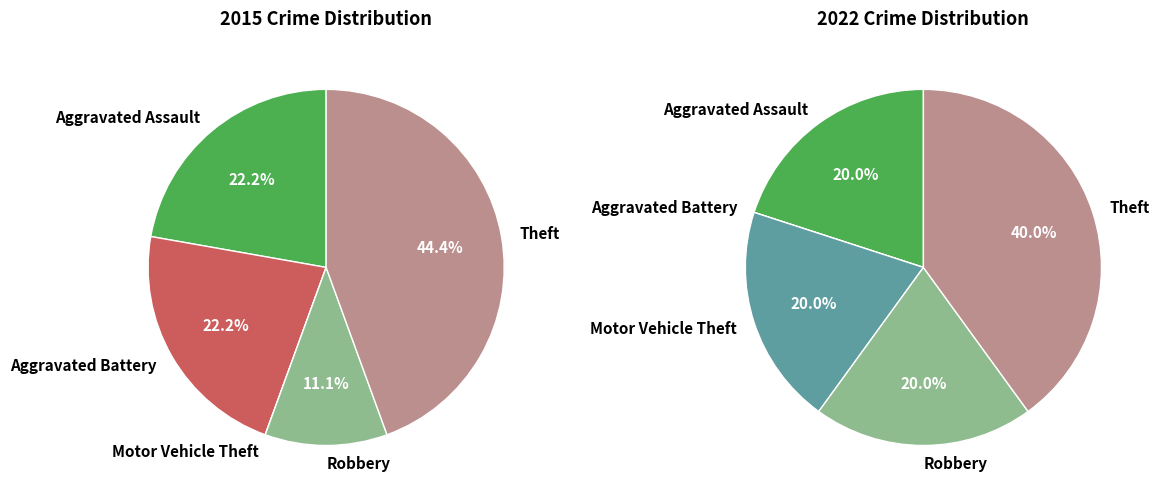

Is the sum of Aggravated Battery and Motor Vehicle Theft greater than half?

No